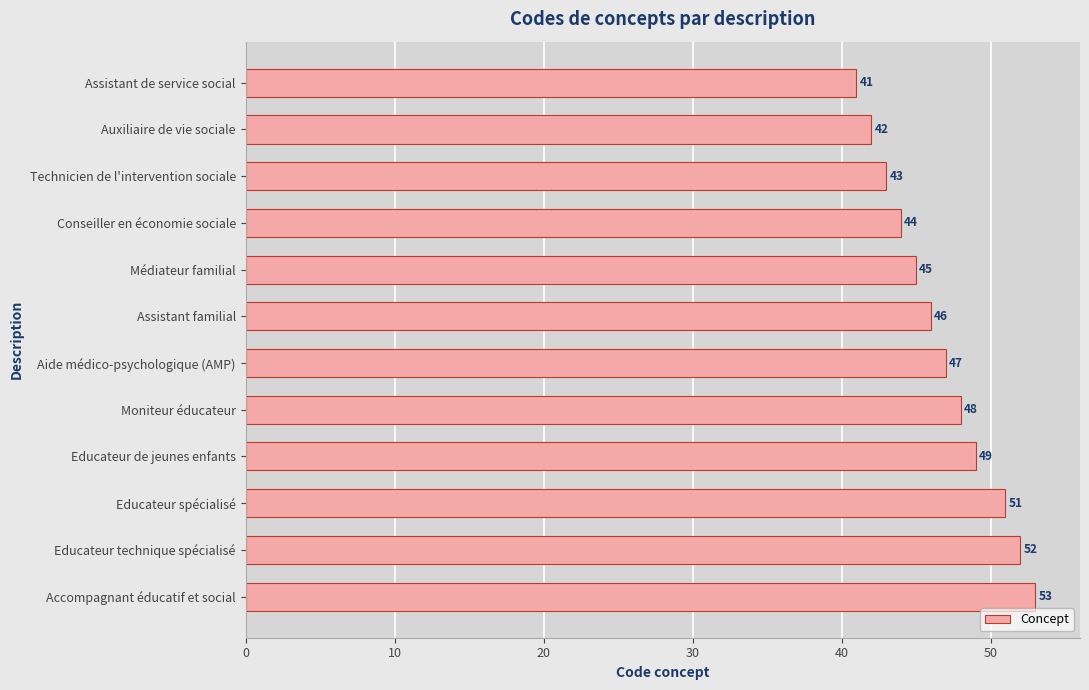

The chart shows a value of 21 at Auxiliaire de vie sociale. True or false?

False